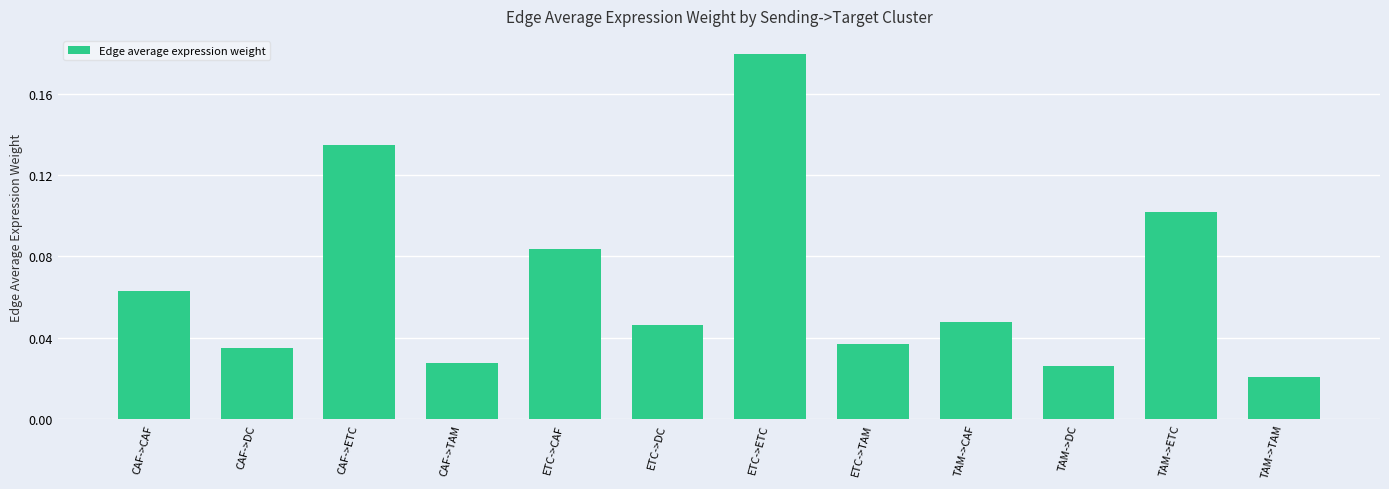

How many bars are there in total?

12